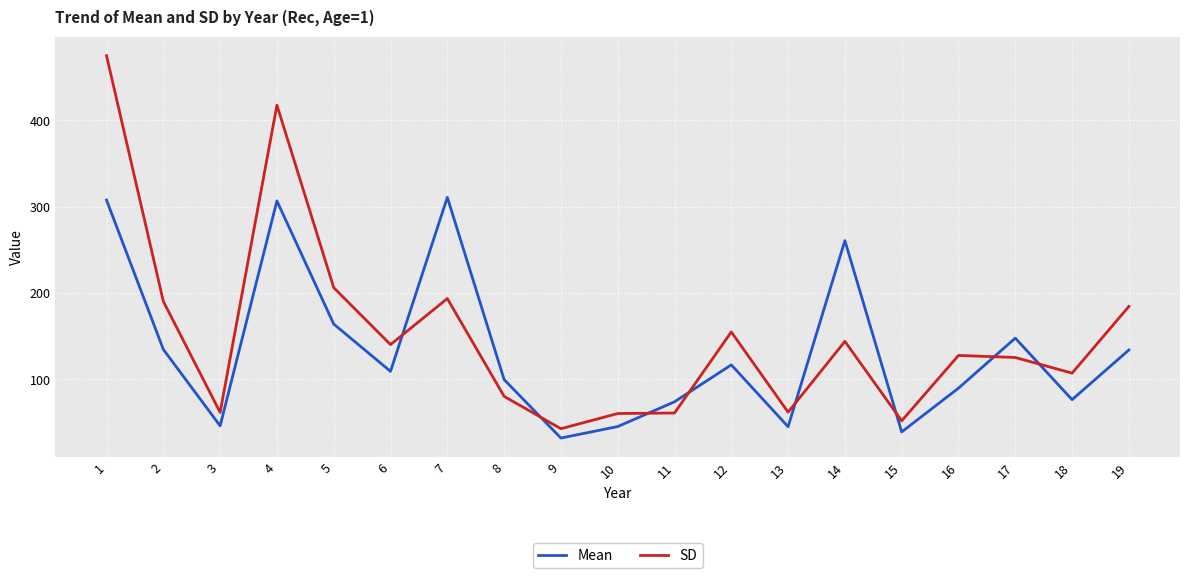

Where do SD and Mean first cross each other?

6 and 7